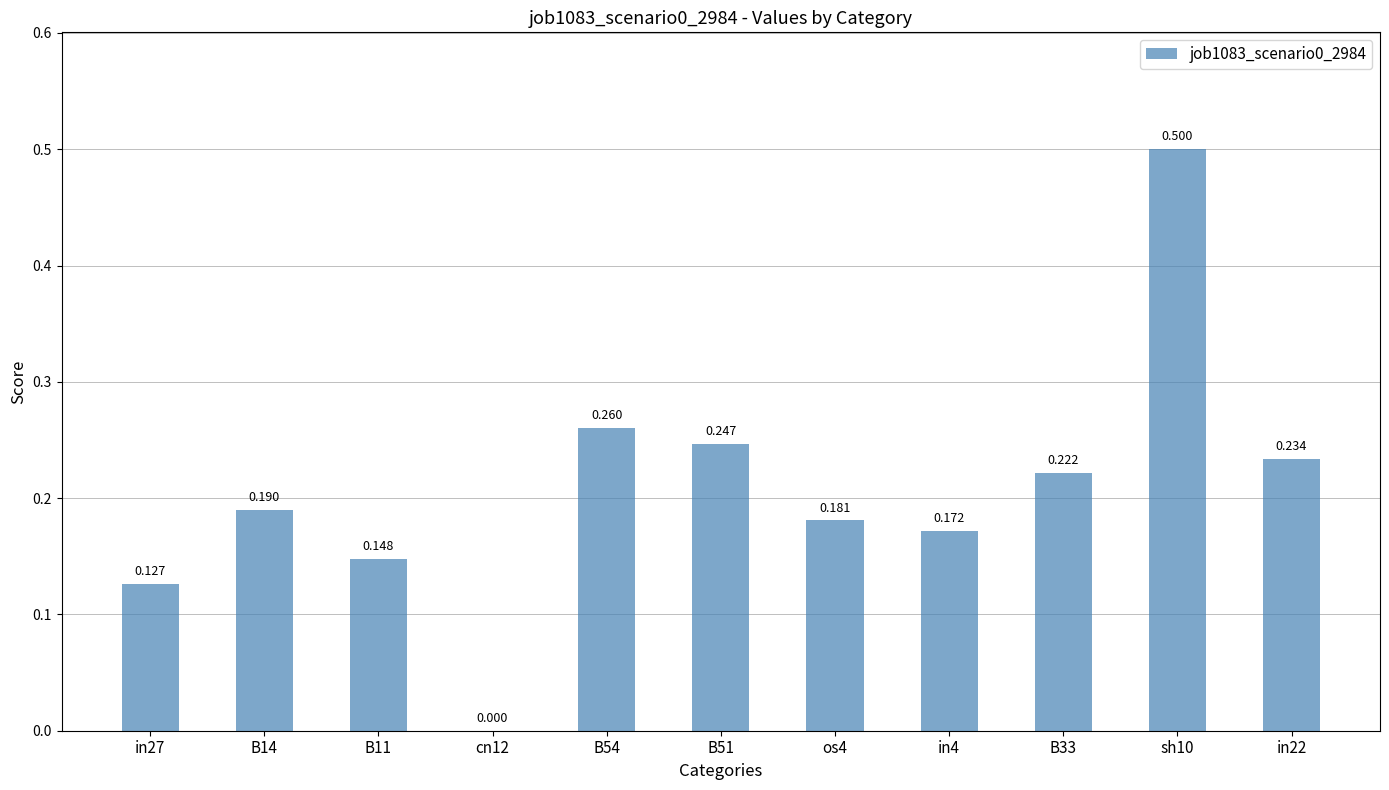

What is the label of the 10th bar from the right?

B14